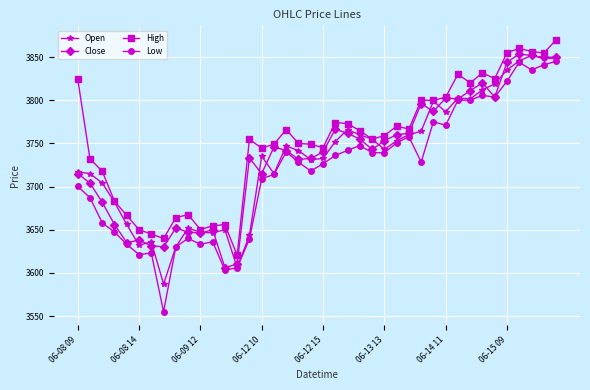

Which series has the largest total across all categories?

High